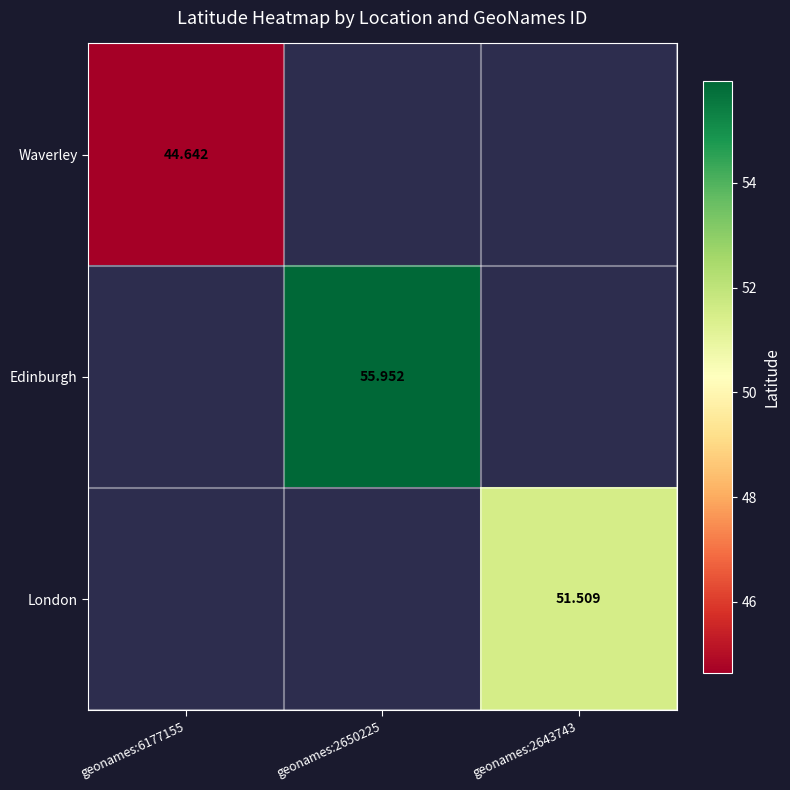

At which category does the chart reach its peak across all series?

geonames:2650225